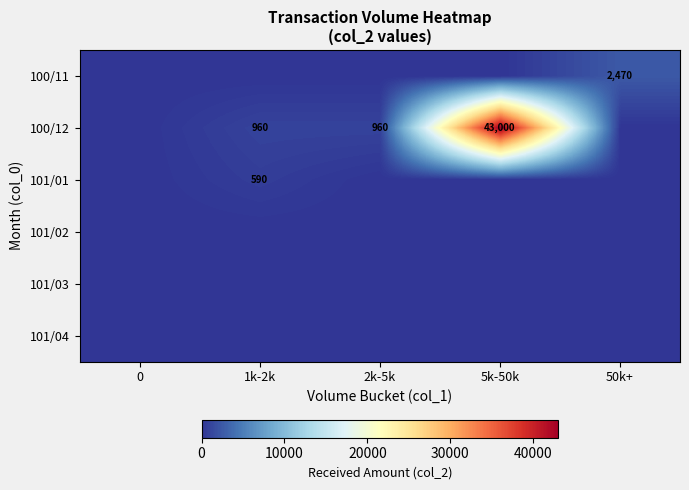

The 100/11 series shows 2470 at 50k+. True or false?

True